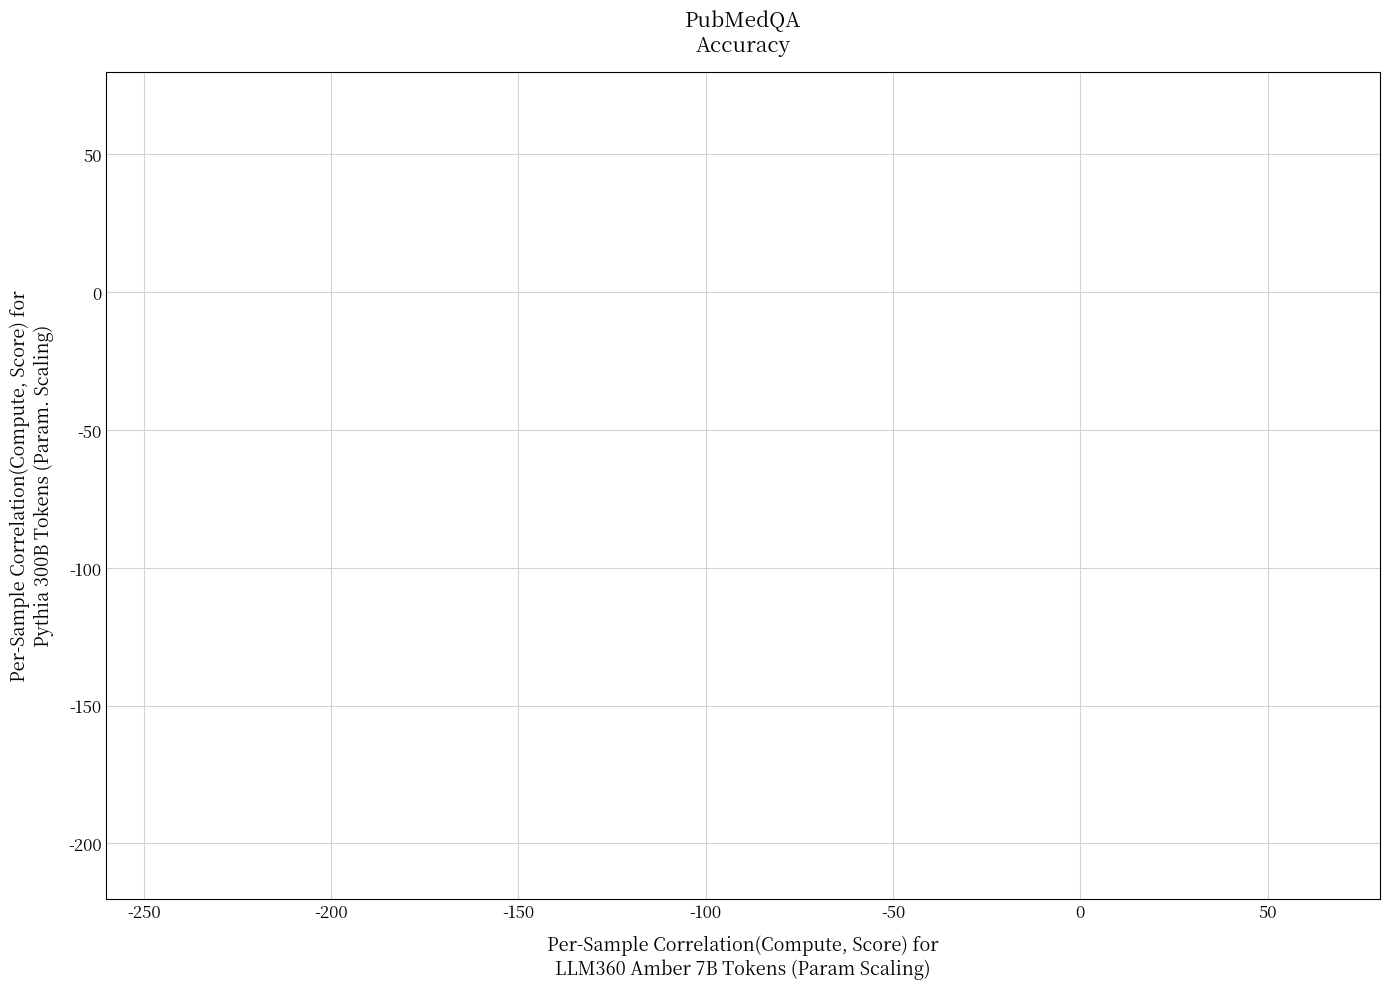

What Y value in the scatter plot is closest to -79?

-18.0